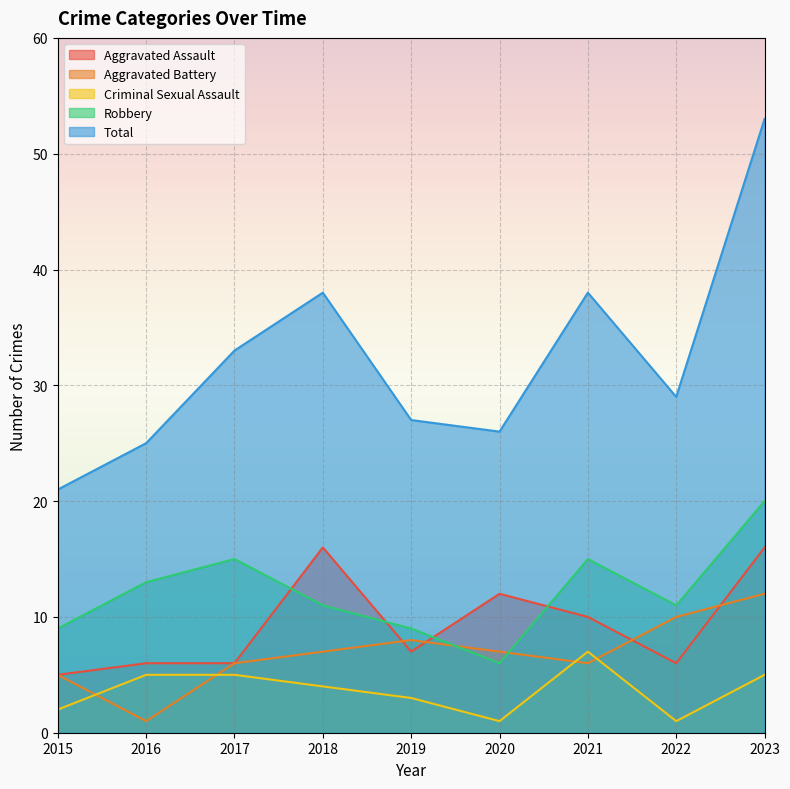

The Aggravated Battery series shows 6 at 2017. True or false?

True